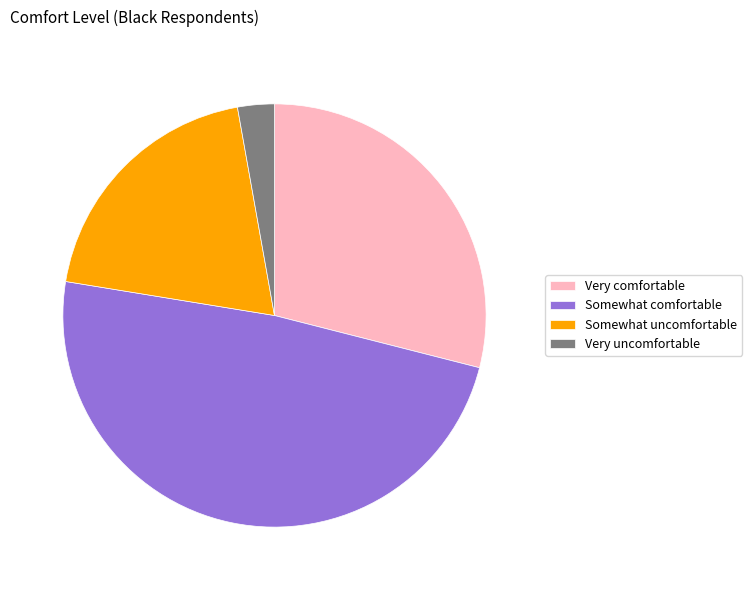

Which has a higher value, Somewhat uncomfortable or Somewhat comfortable?

Somewhat comfortable